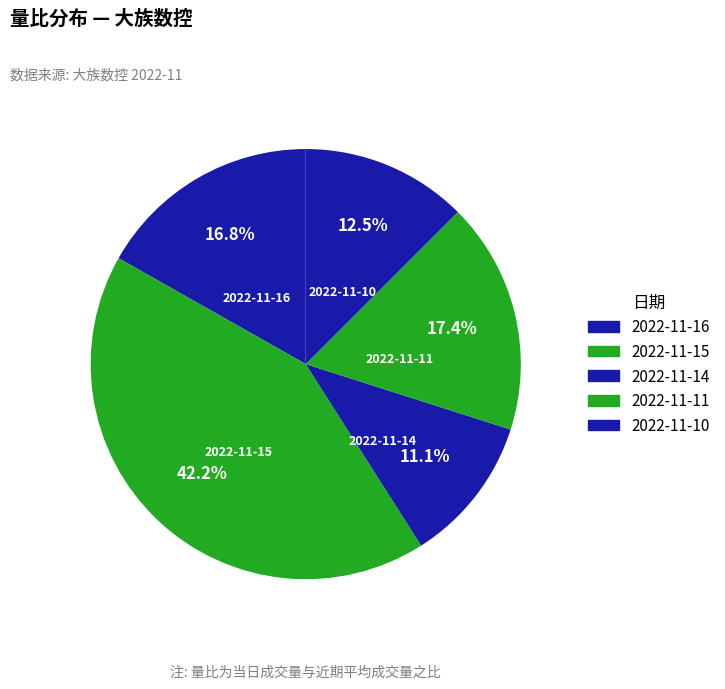

Which has a higher value, 2022-11-10 or 2022-11-15?

2022-11-15